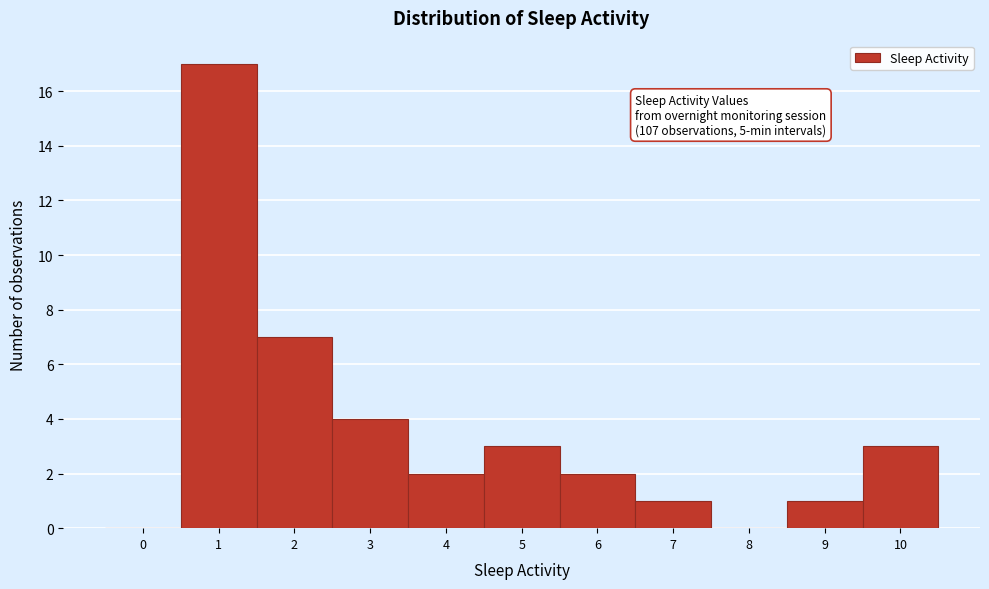

Reading left to right, transcribe all the data shown in this chart.

0=0	1=17	2=7	3=4	4=2	5=3	6=2	7=1	8=0	9=1	10=3